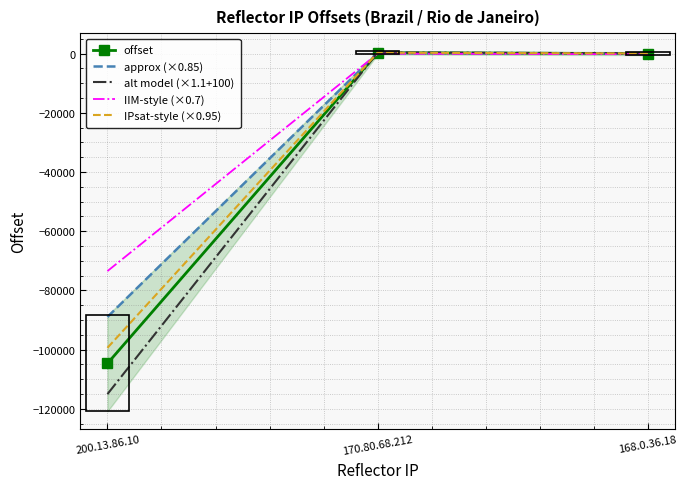

How many values in the IPsat-style (×0.95) series exceed 61?

2